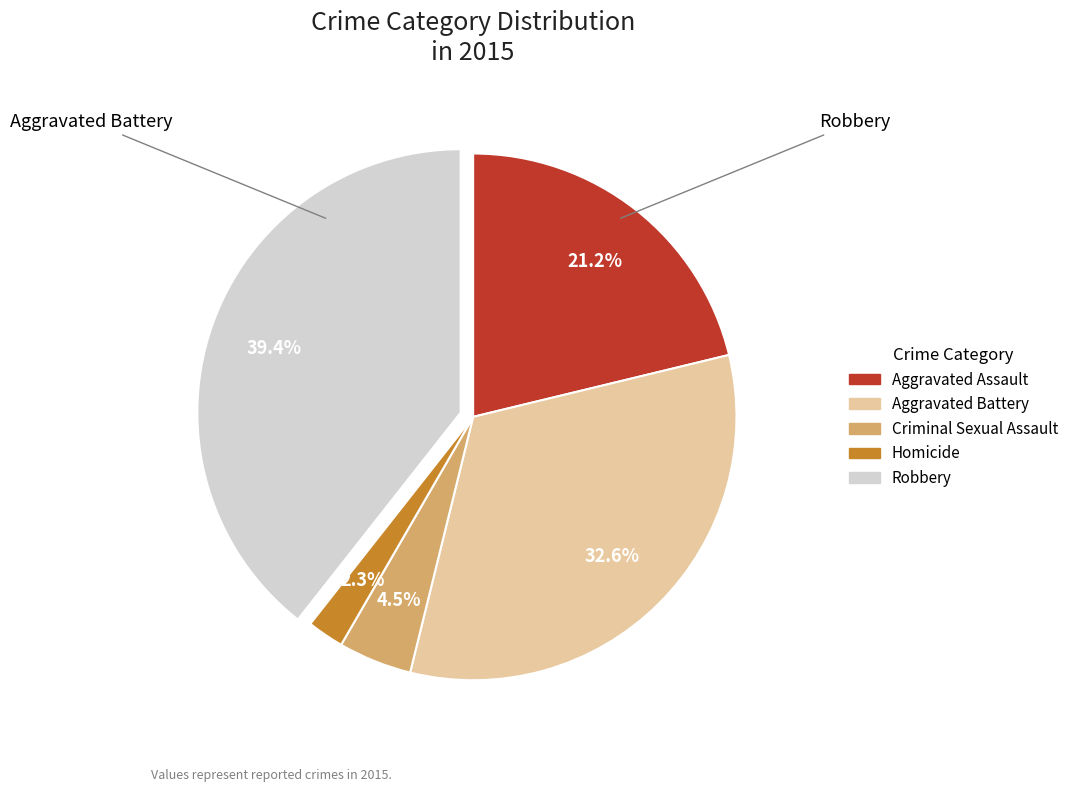

To the nearest percent, what is the average slice percentage?

20%